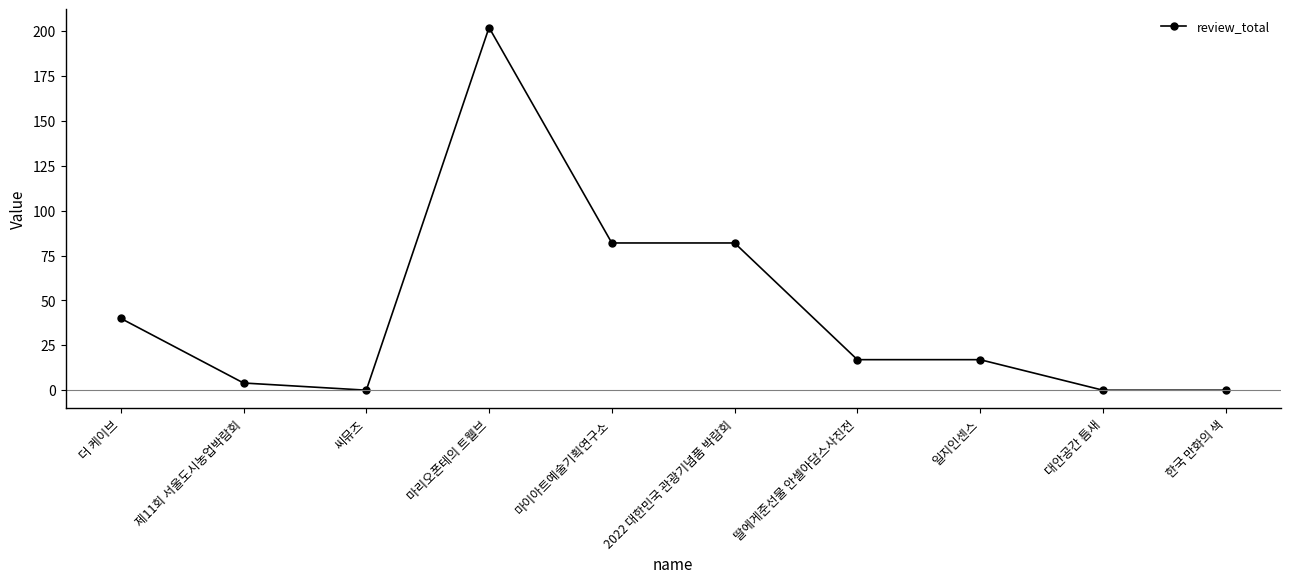

What is the ratio of the value at 마리오폰테의 트웰브 to the value at 2022 대한민국 관광기념품 박람회?

2.5